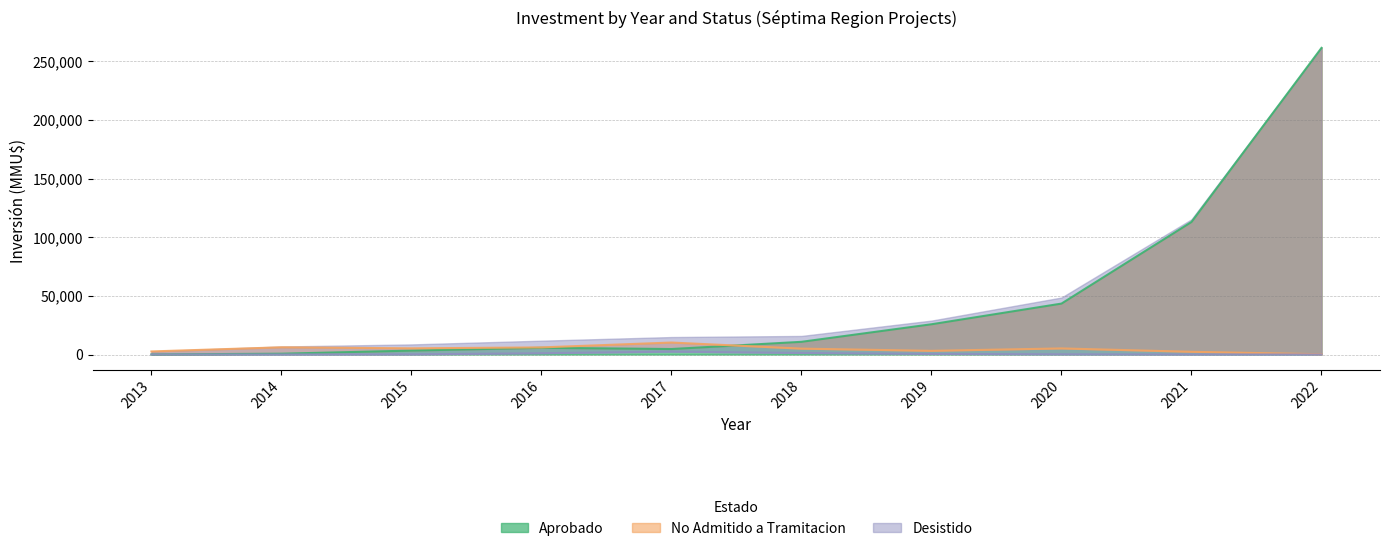

Where do Desistido and Aprobado first cross each other?

2016 and 2017